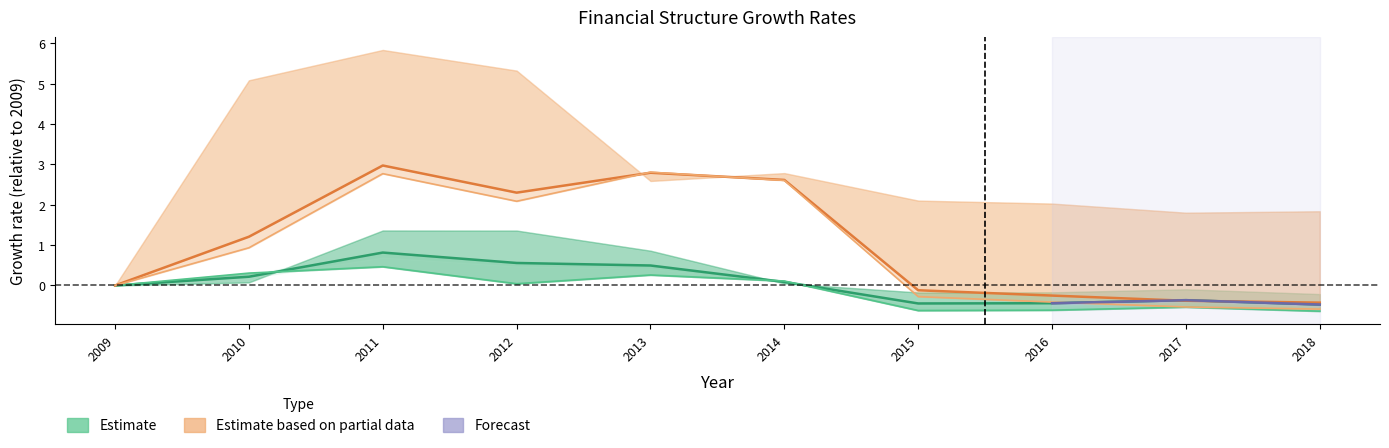

Which category has the highest value in the Current Assets series?

2011